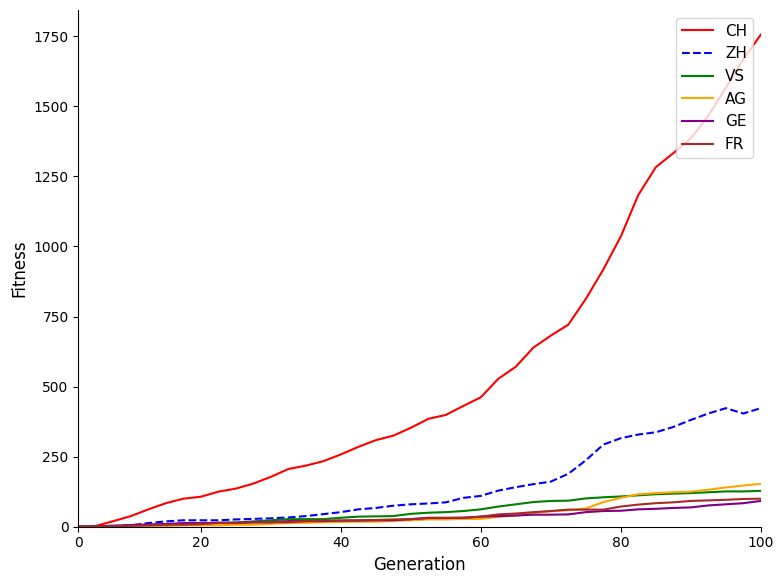

Which series has the largest total across all categories?

CH